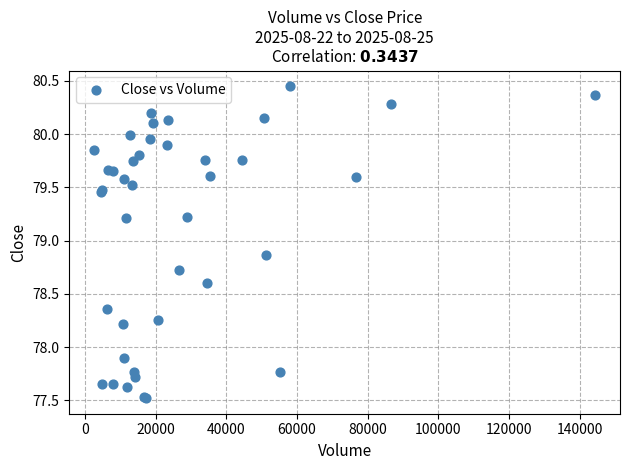

What Y value in the scatter plot is closest to 78?

77.9